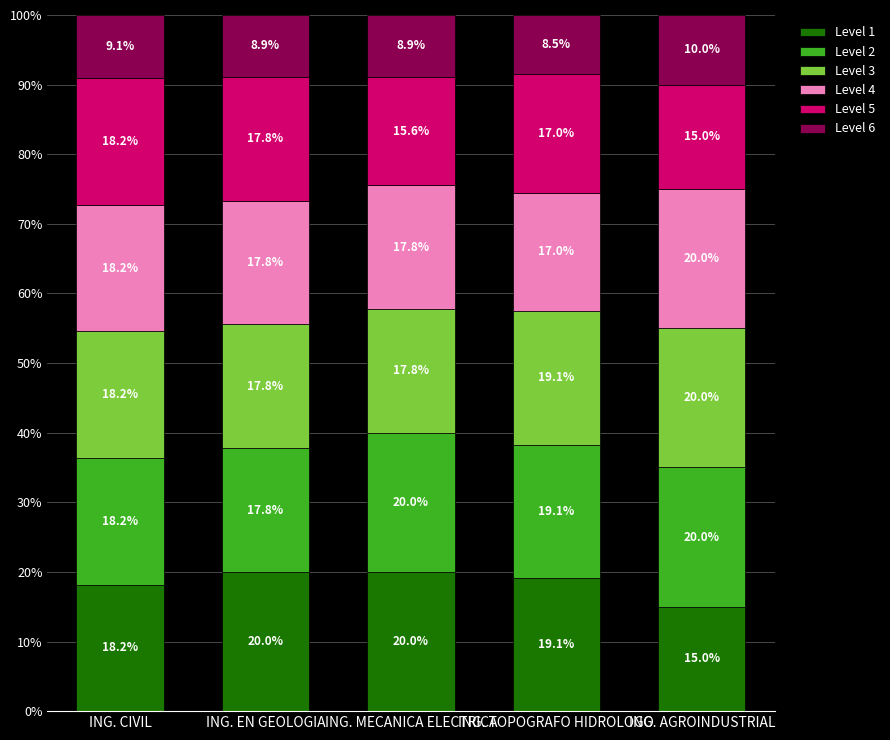

Where does the Level 1 series first go above 19?

ING. EN GEOLOGIA